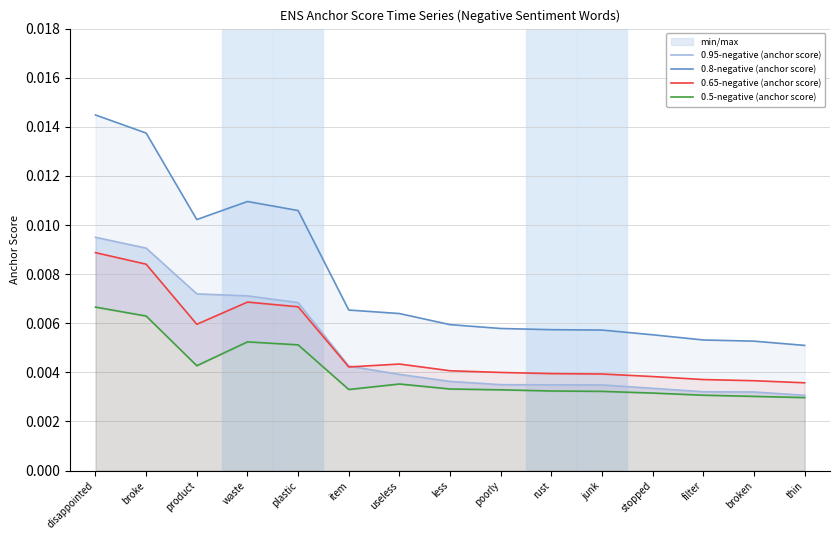

What is the label of the 12th point from the right?

waste